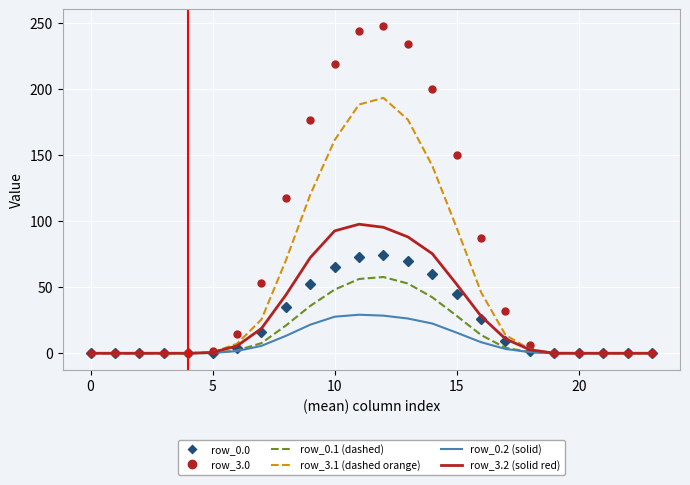

What is the maximum value shown in the chart?

247.5